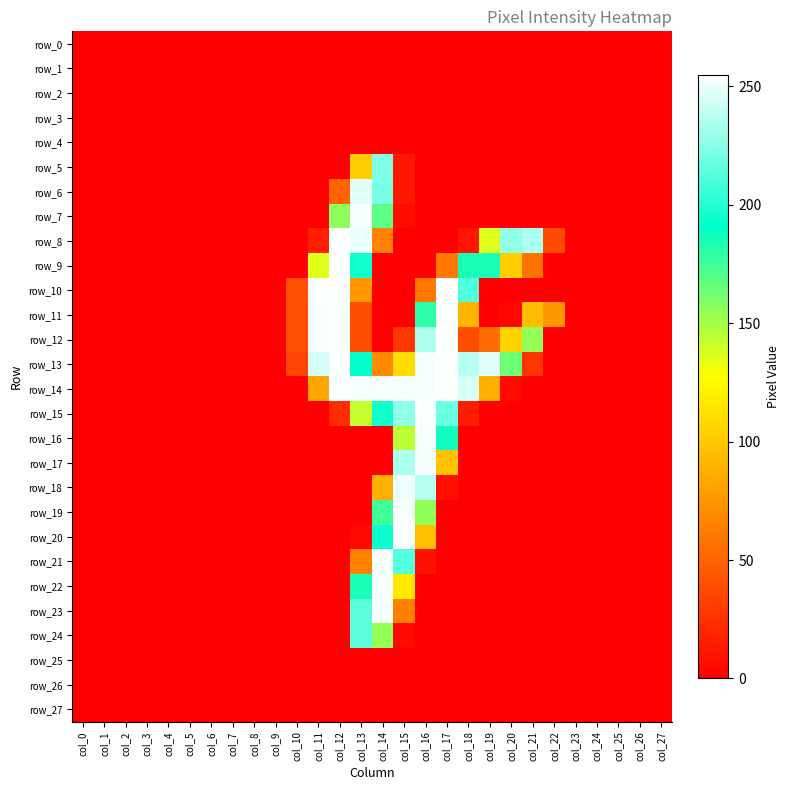

Rank the categories by row_21 value from lowest to highest.

col_0, col_1, col_2, col_3, col_4, col_5, col_6, col_7, col_8, col_9, col_10, col_11, col_12, col_17, col_18, col_19, col_20, col_21, col_22, col_23, col_24, col_25, col_26, col_27, col_16, col_13, col_15, col_14